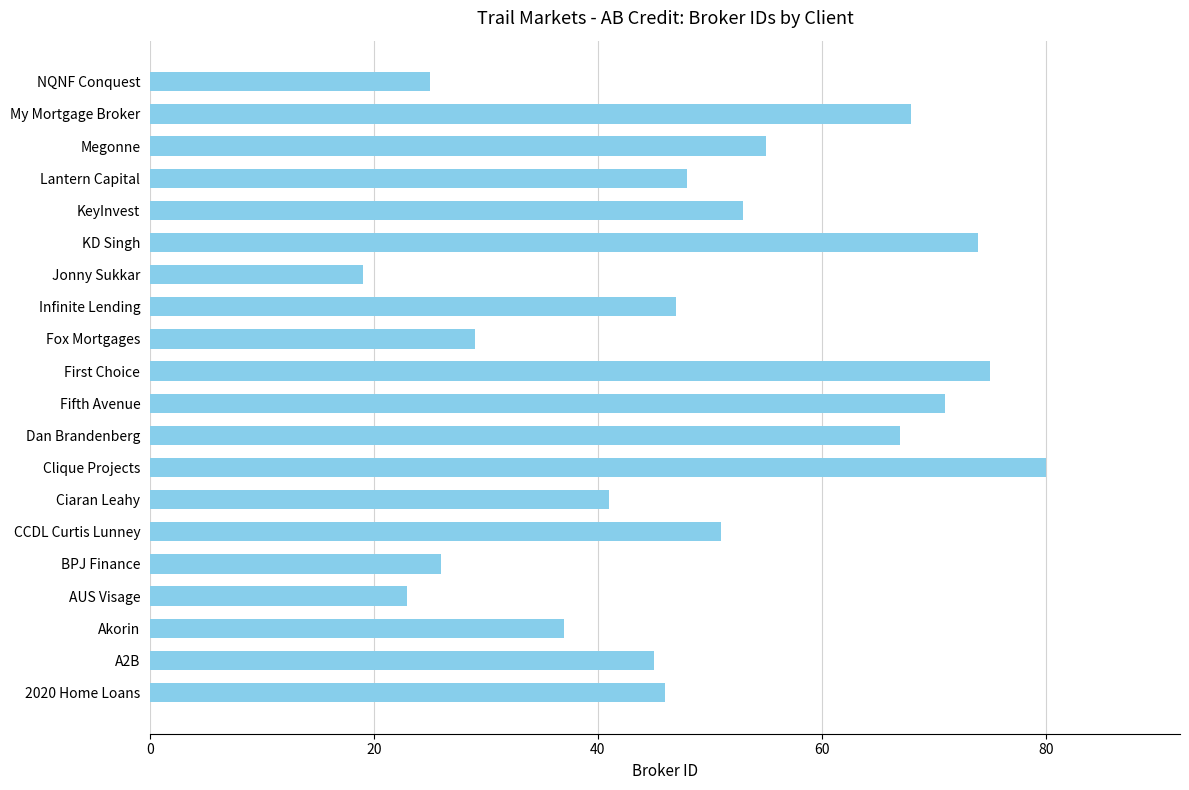

Rank the categories by value from lowest to highest.

Jonny Sukkar, AUS Visage, NQNF Conquest, BPJ Finance, Fox Mortgages, Akorin, Ciaran Leahy, A2B, 2020 Home Loans, Infinite Lending, Lantern Capital, CCDL Curtis Lunney, KeyInvest, Megonne, Dan Brandenberg, My Mortgage Broker, Fifth Avenue, KD Singh, First Choice, Clique Projects